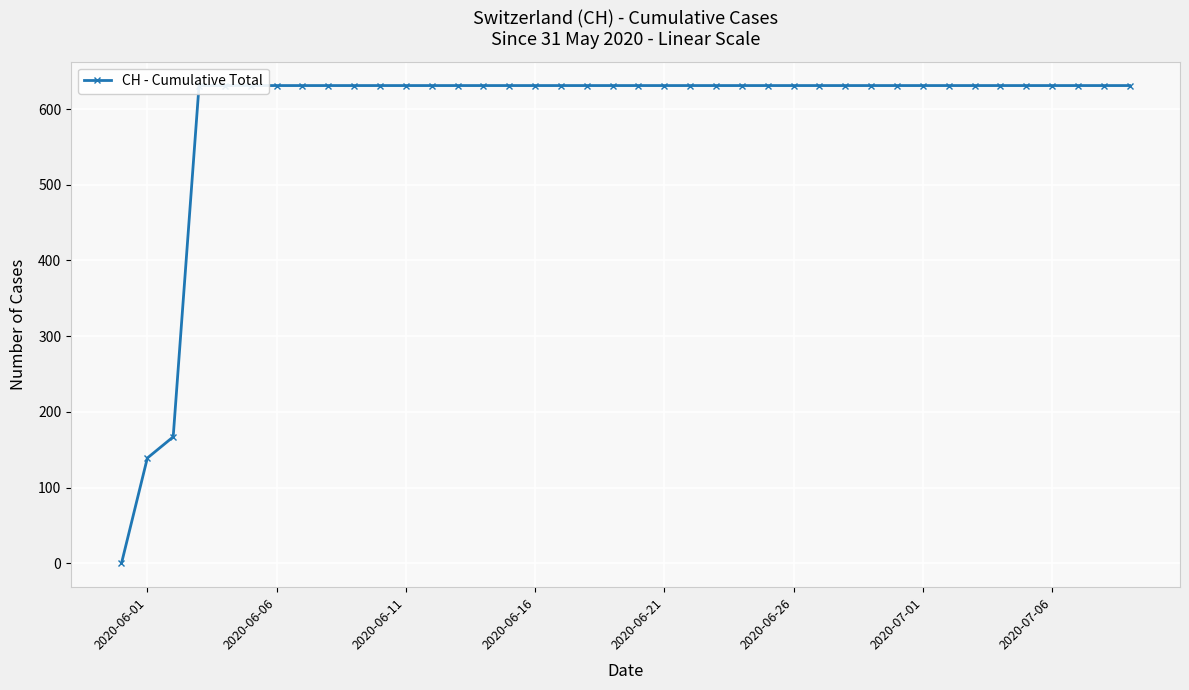

Is it true that the value at 34 is 1128?

False